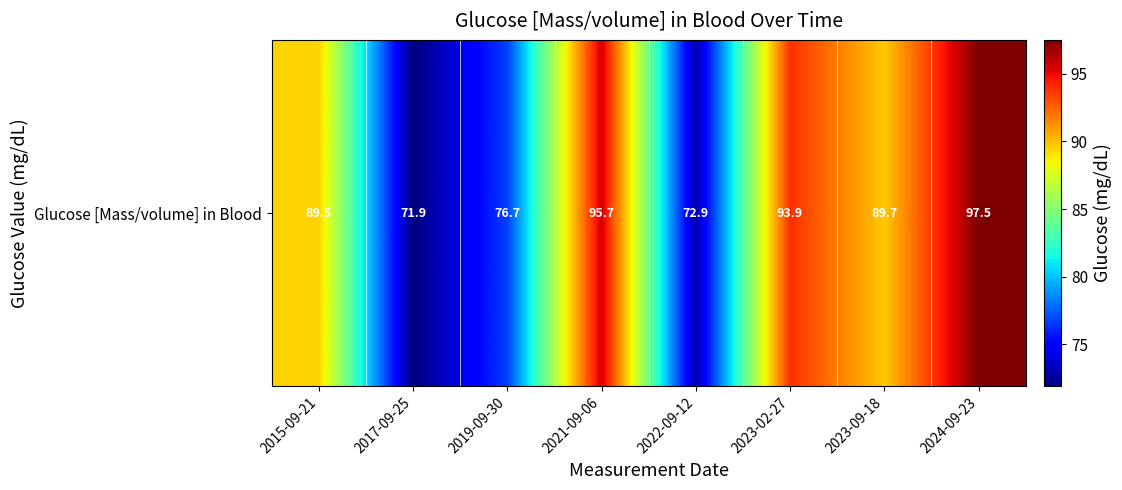

What is the sum of all values?

687.8